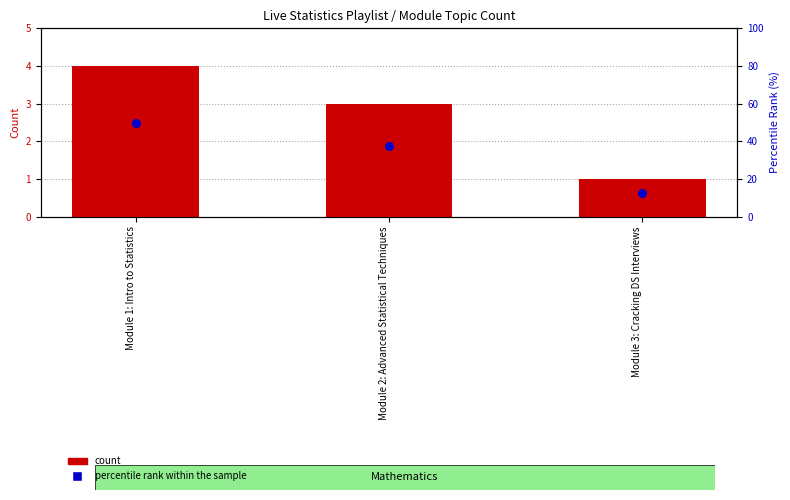

What are all the series names shown in the legend?

count, percentile rank within the sample